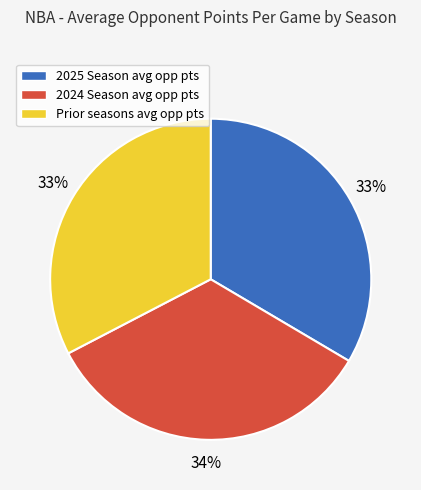

To the nearest percent, what is the combined percentage of Prior seasons avg opp pts and 2024 Season avg opp pts?

67%